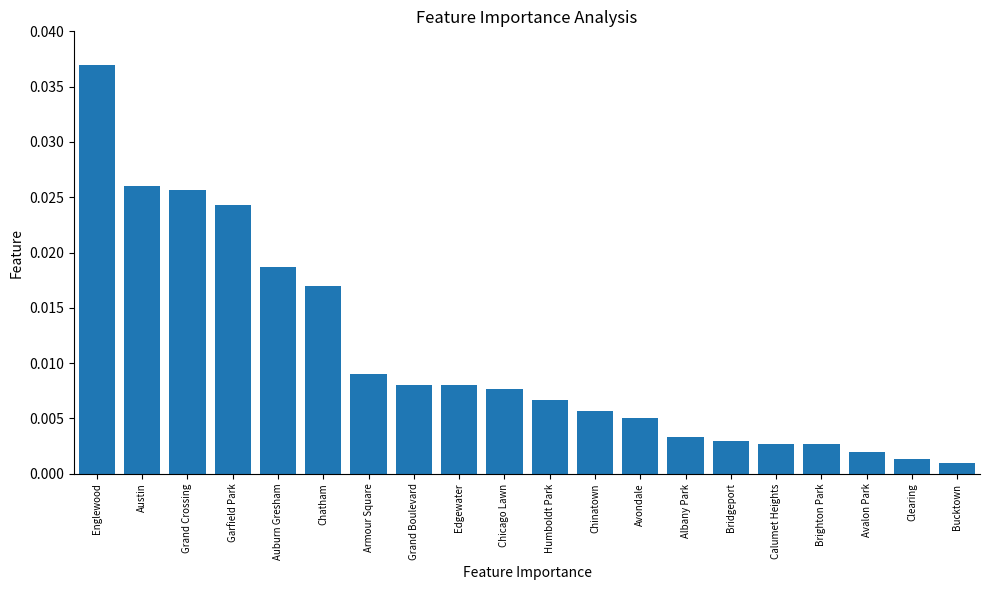

Does the chart contain stacked bars?

No